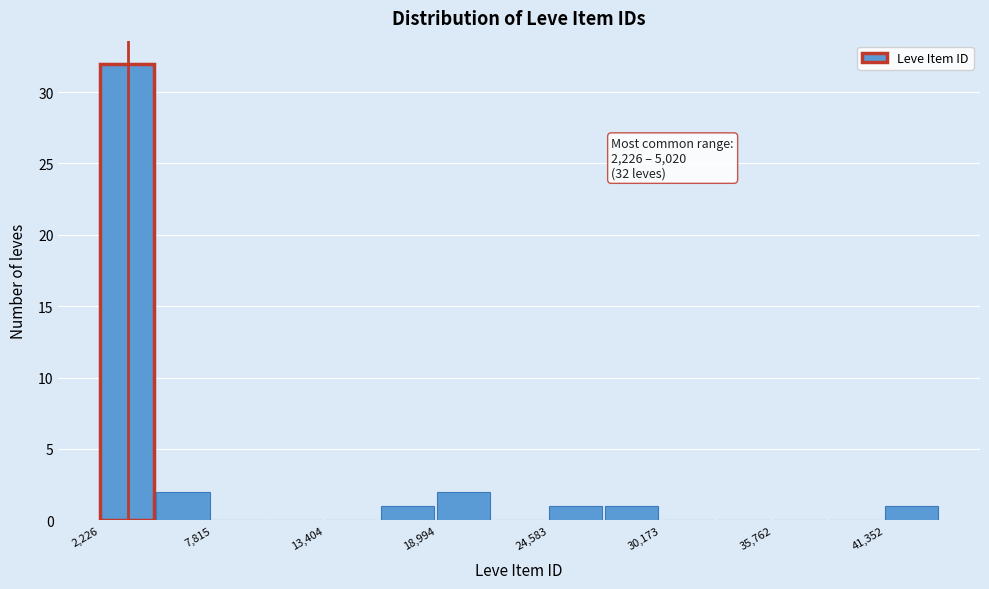

Read against the x-axis, roughly where is the centre of the tallest bar?

4000